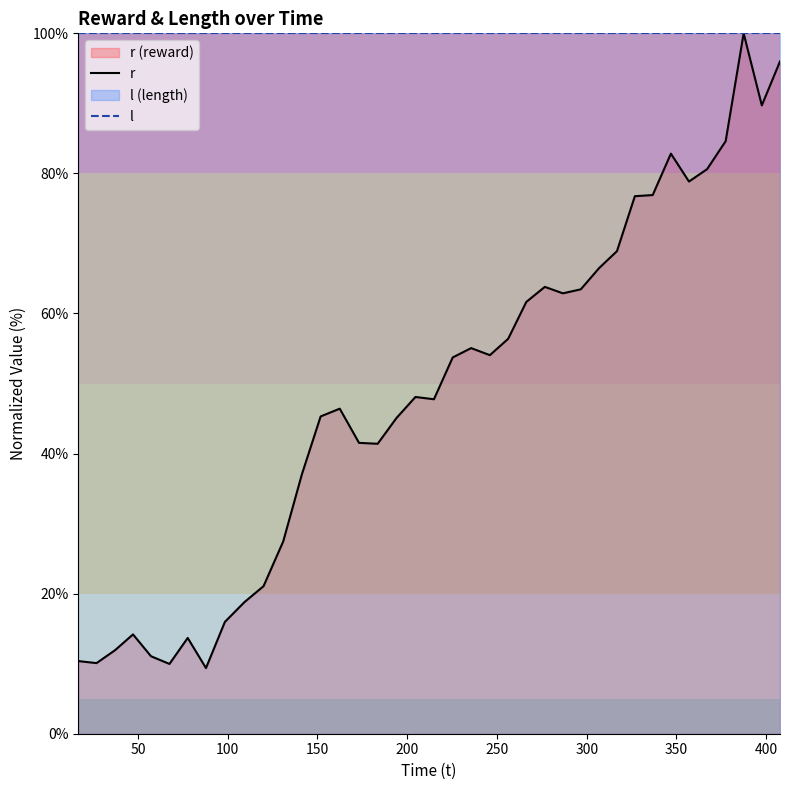

Which series has the largest total across all categories?

l